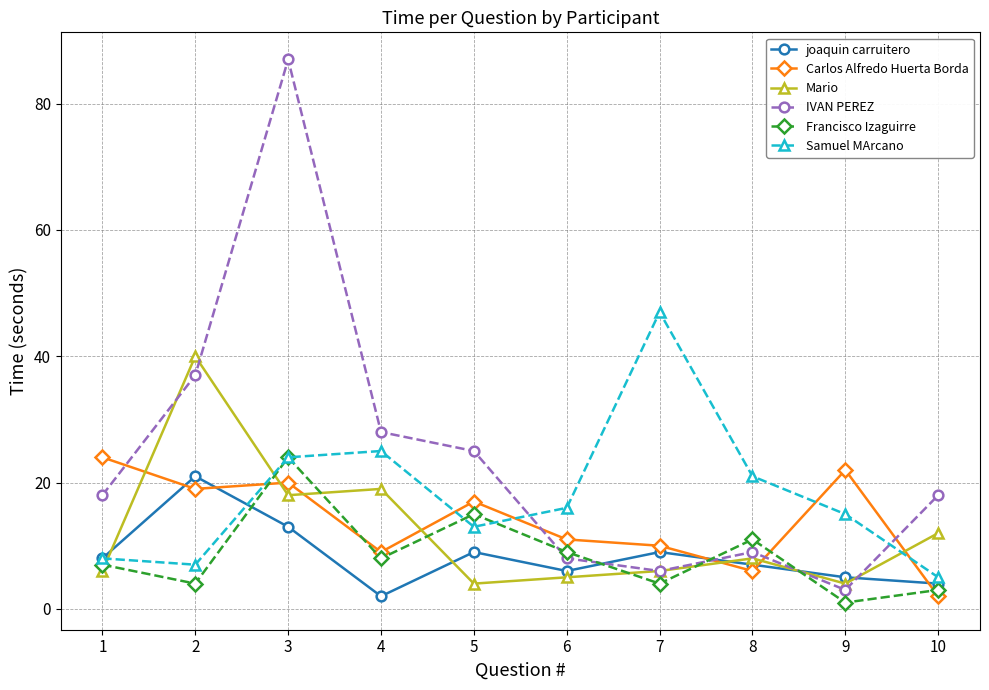

How many values in the Francisco Izaguirre series are below 8?

5